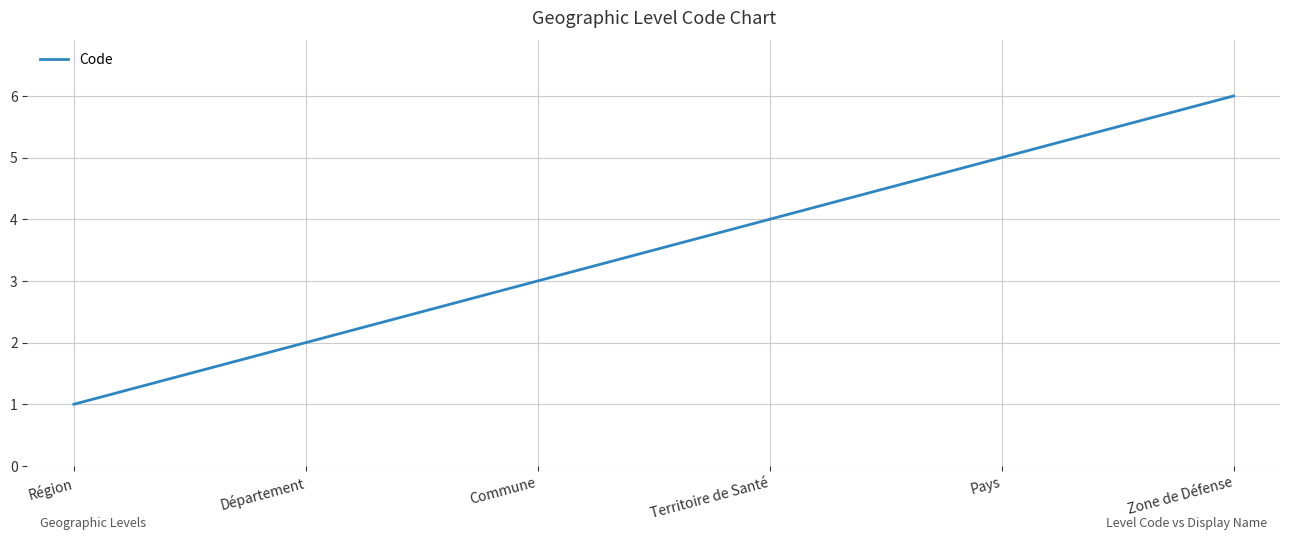

What is the difference between the maximum and minimum values?

5